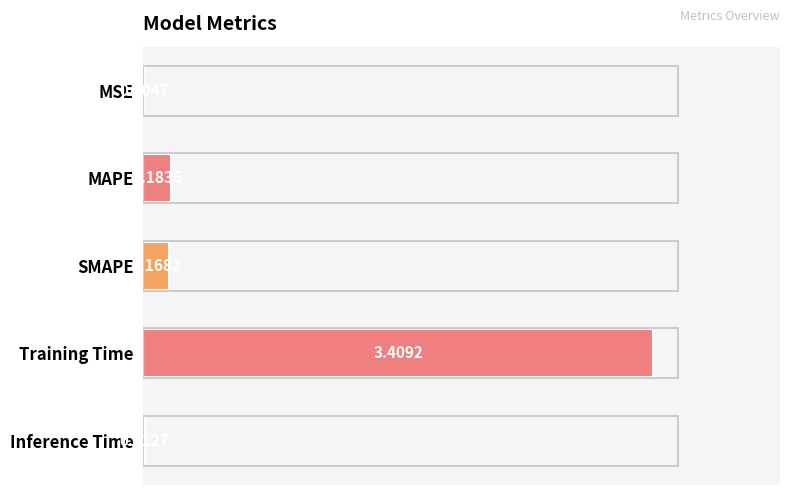

Between SMAPE and MSE, which is larger?

SMAPE